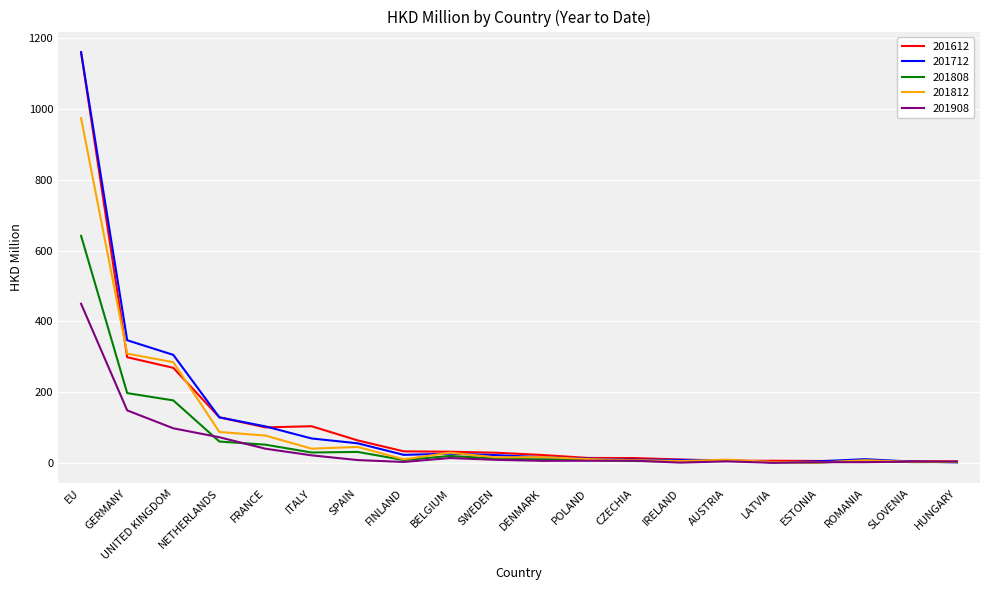

What value does the 201808 series have at AUSTRIA?

6.5